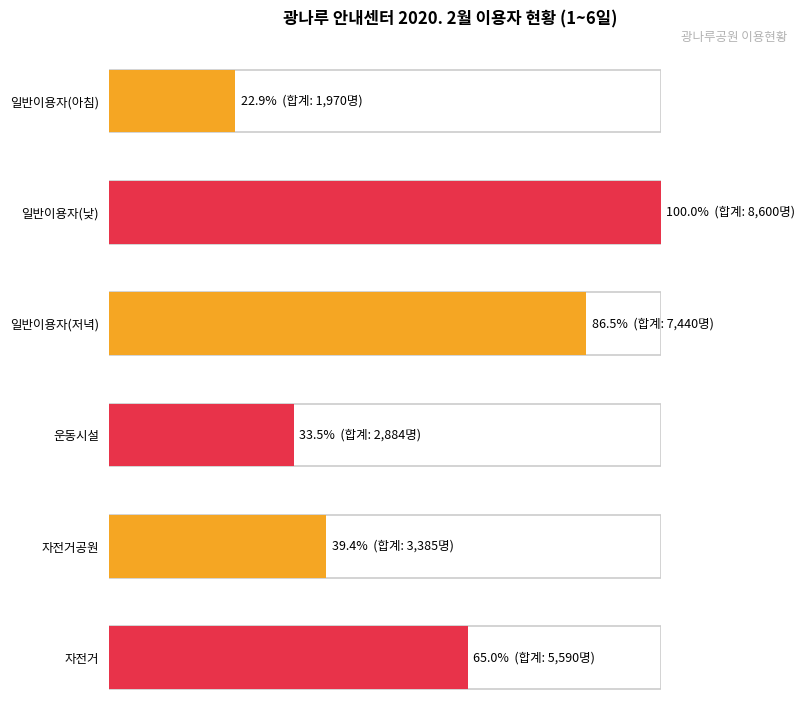

Which series has the widest spread of values?

일반이용자(저녁)